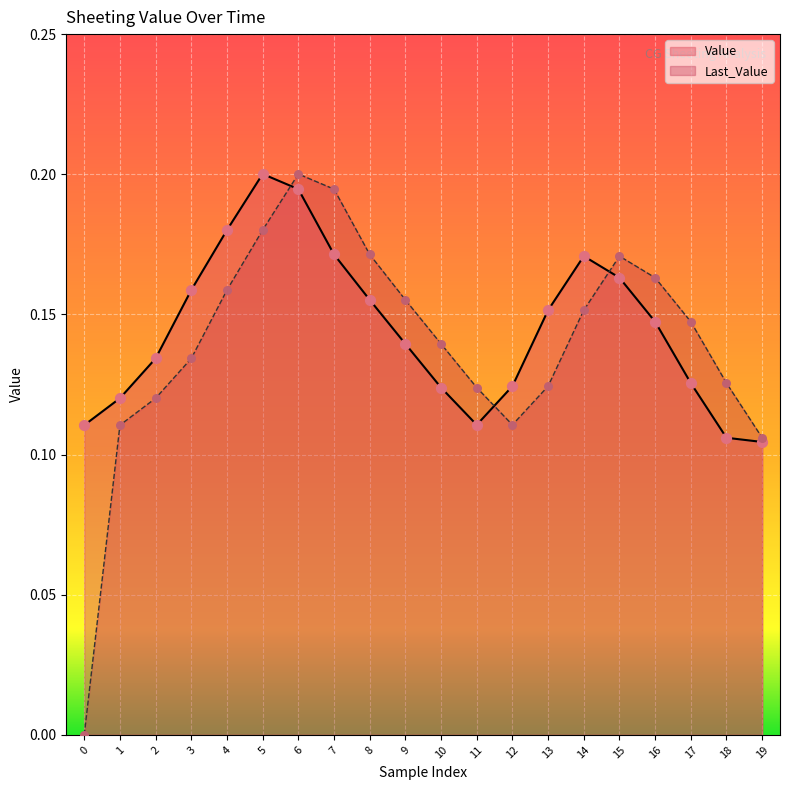

Which series reaches the maximum Y coordinate?

Value